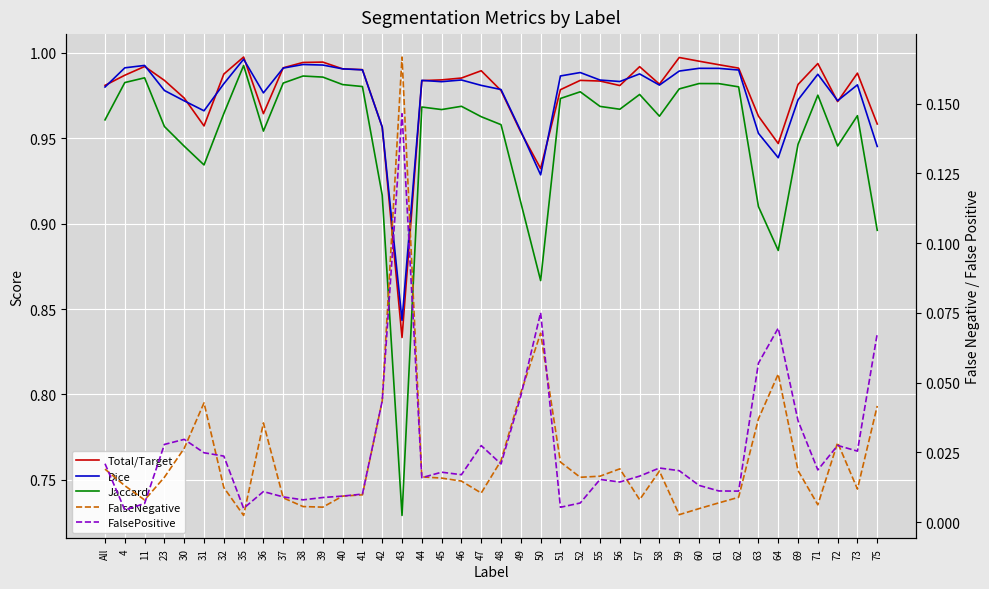

Rank the series by their maximum value, from highest to lowest.

Total/Target, Dice, Jaccard, FalseNegative, FalsePositive